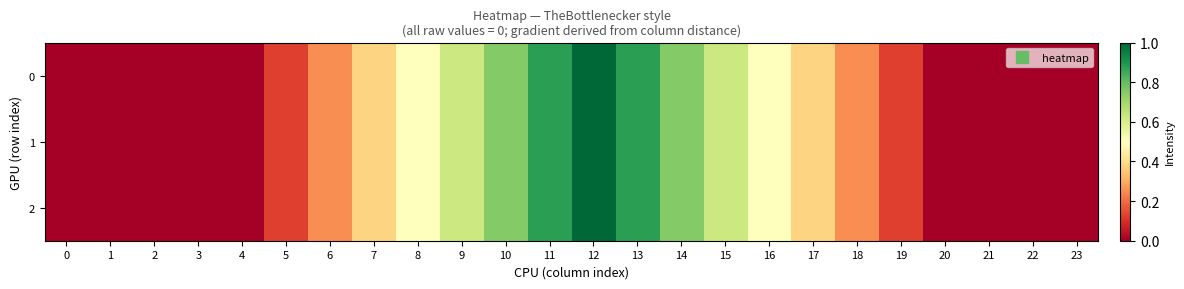

How many distinct data groups are displayed?

3